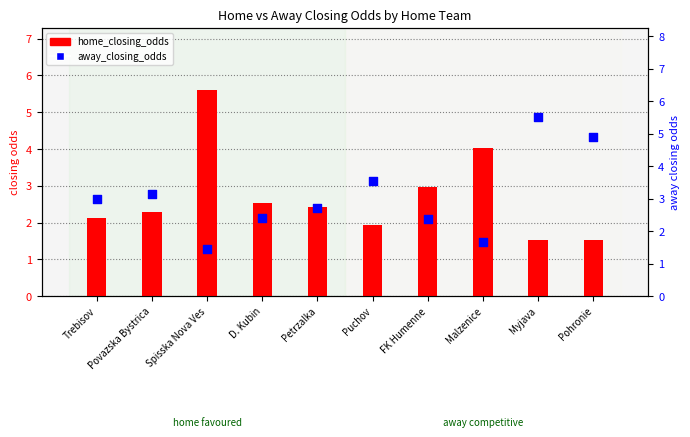

At how many categories does at least one series exceed 1?

10